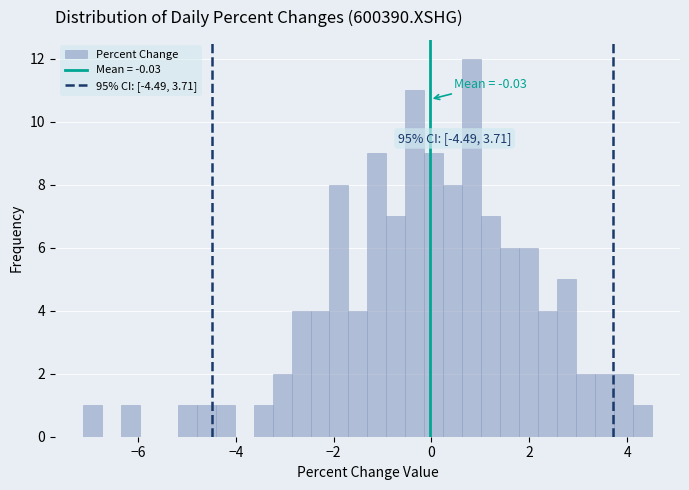

Read against the x-axis, roughly where is the centre of the tallest bar?

0.8